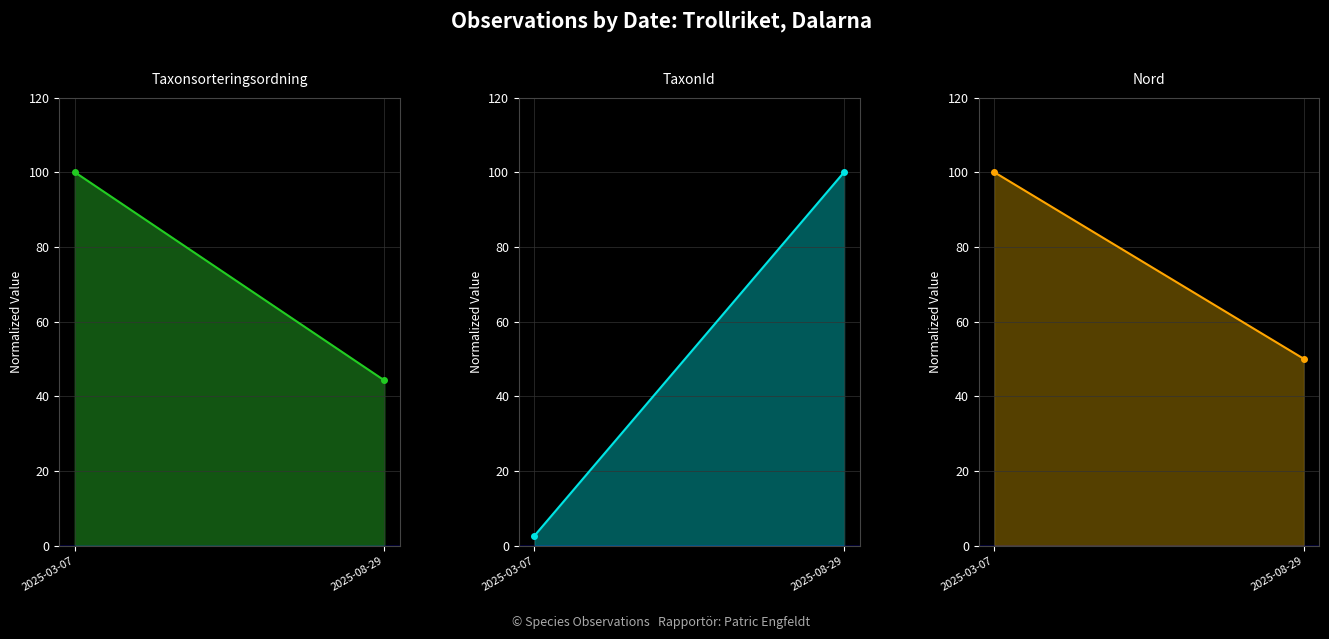

Rank the series by their maximum value, from highest to lowest.

Taxonsorteringsordning, TaxonId, Nord